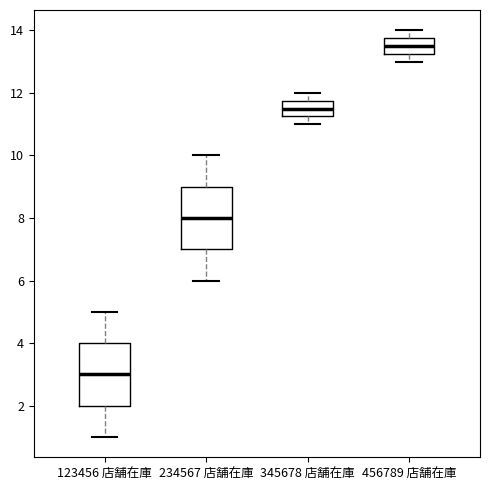

Reading left to right, read every box against the y-axis: the position of its median line, the range the box covers, and the ends of its whiskers. The values are not printed on the chart, so give them approximately, as read against the axis.

123456 店舗在庫: median 3.0, box 2.0 to 4.0, whiskers 1.0 to 5.0
234567 店舗在庫: median 8.0, box 7.0 to 9.0, whiskers 6.0 to 10.0
345678 店舗在庫: median 11.6, box 11.2 to 11.8, whiskers 11.0 to 12.0
456789 店舗在庫: median 13.6, box 13.2 to 13.8, whiskers 13.0 to 14.0